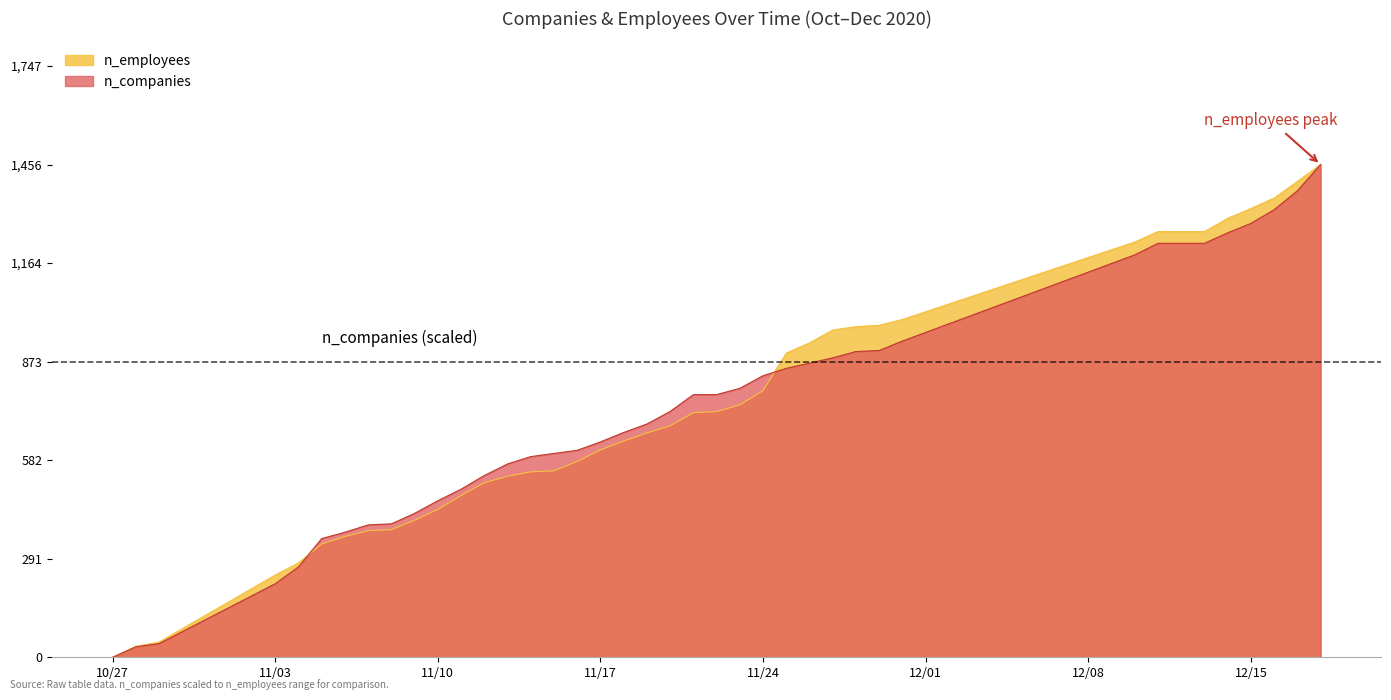

Rank the series by their maximum value, from highest to lowest.

n_employees, n_companies